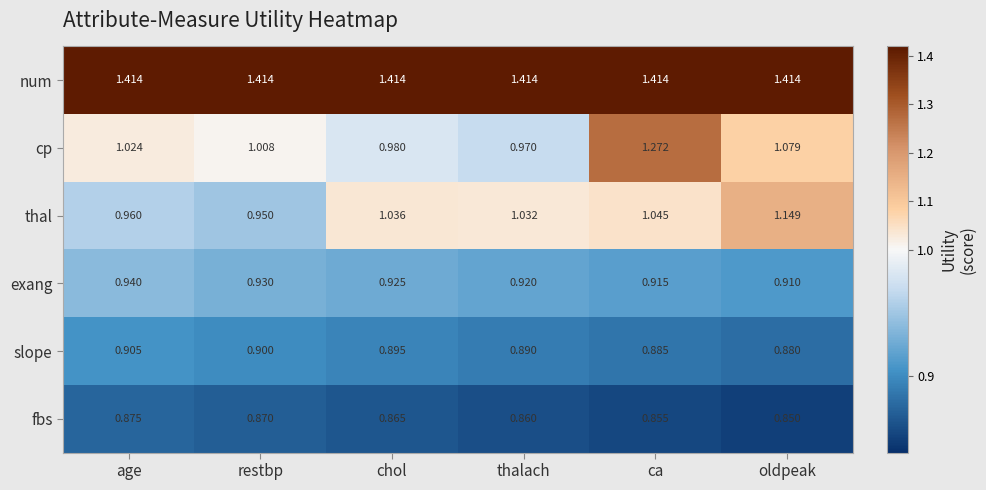

Which category has the highest value in the thal series?

oldpeak